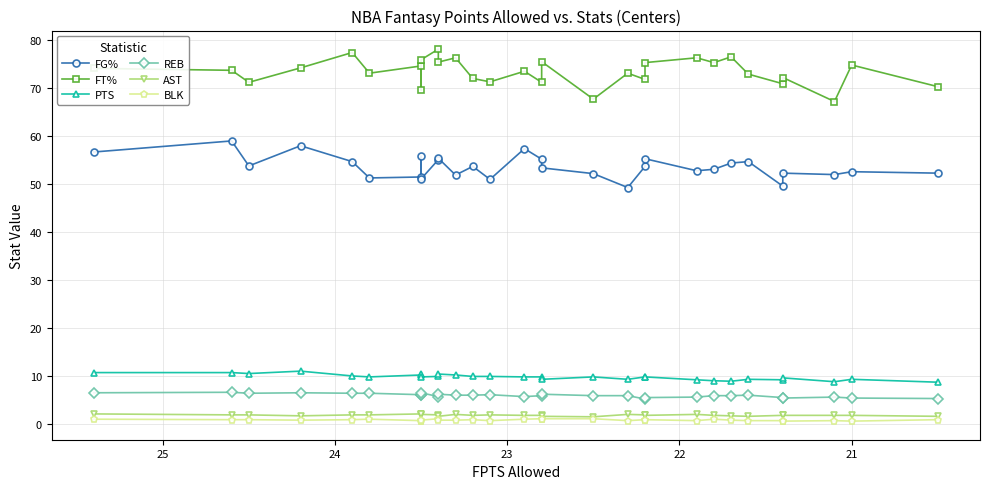

What is the difference between the maximum and minimum values in the AST series?

0.6